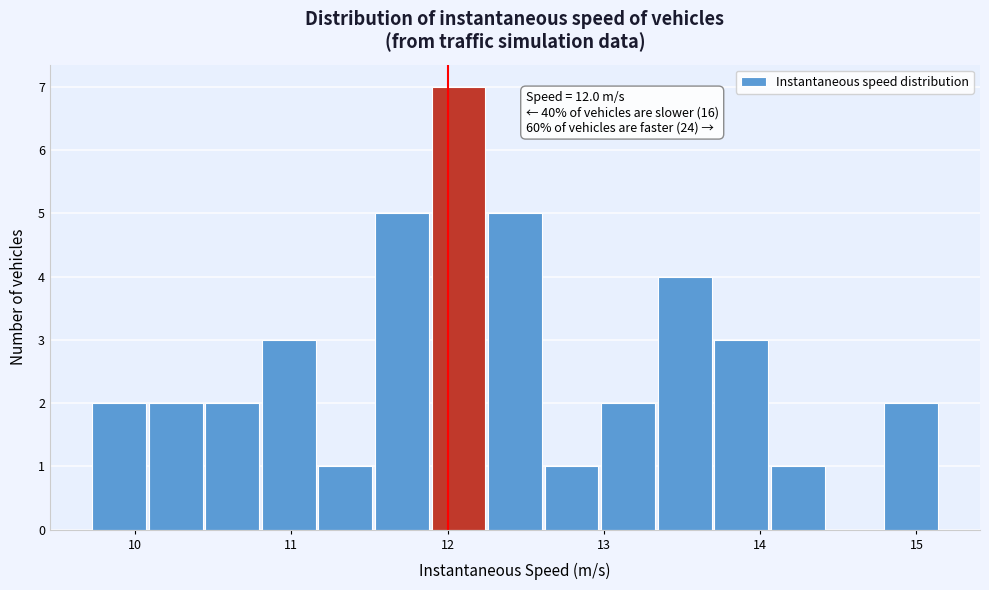

Read against the x-axis, roughly where is the centre of the tallest bar?

12.1